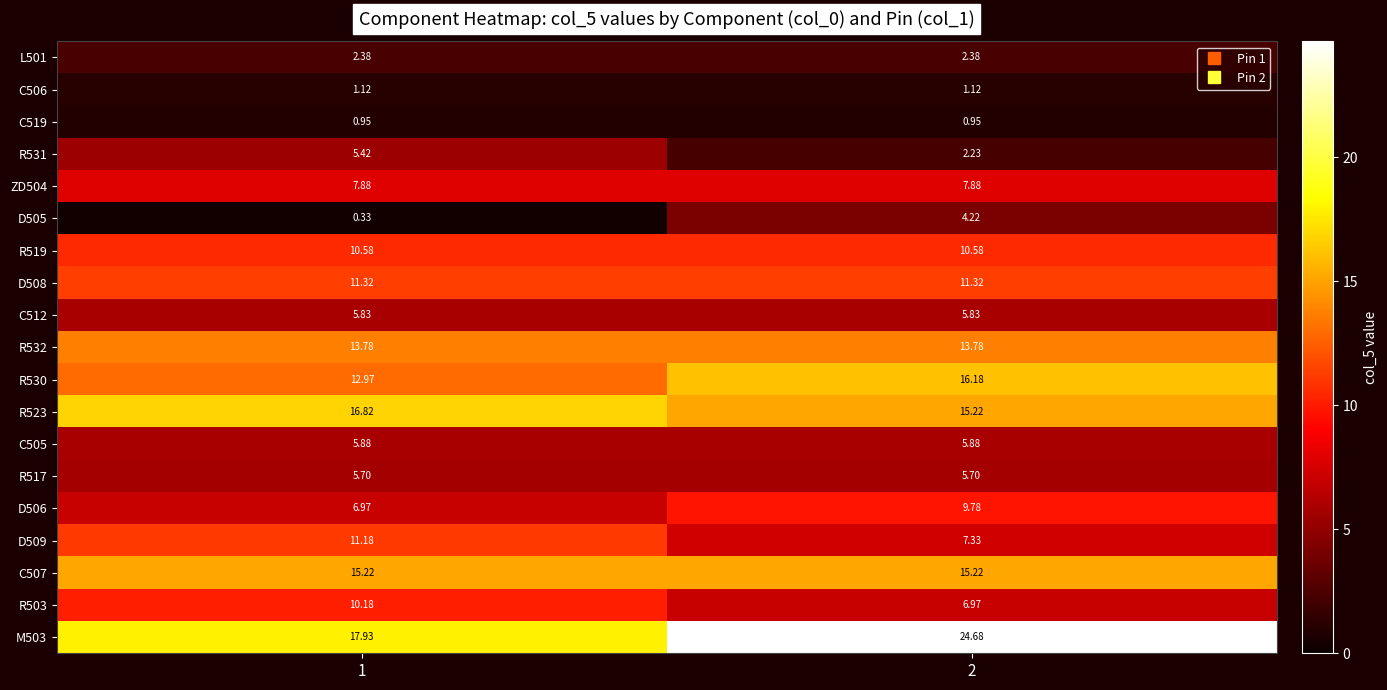

Is the value of M503 at 2 greater than the value of R503 at 2?

Yes